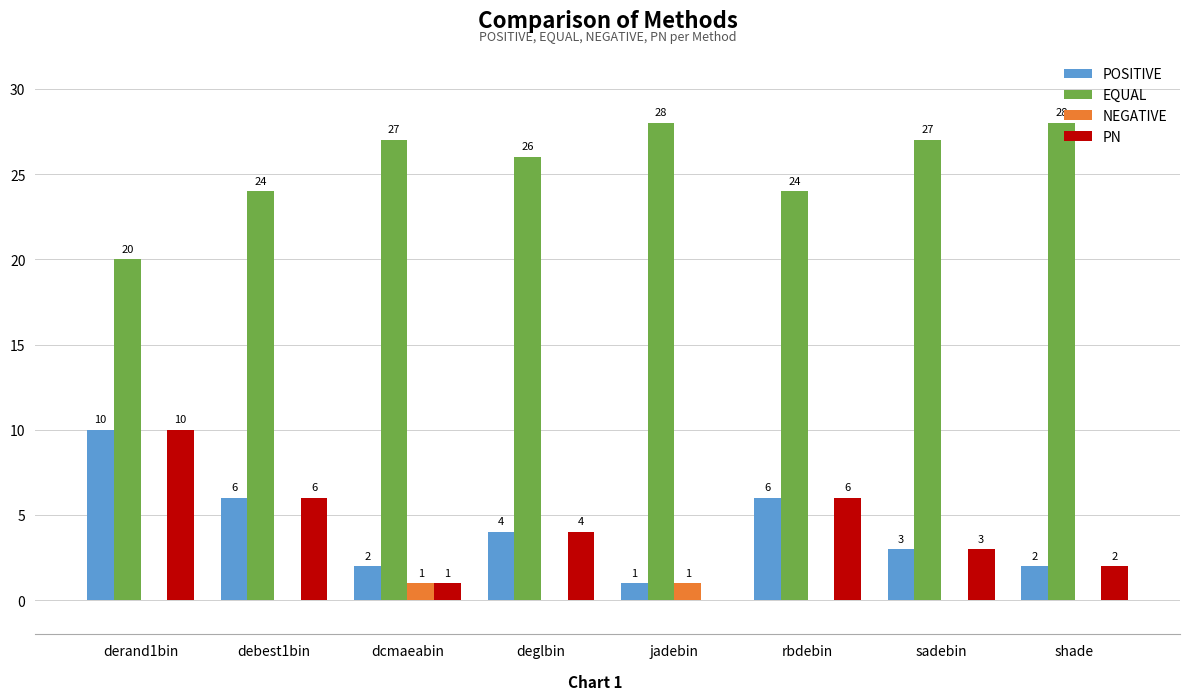

True or false: POSITIVE has a value of 1 at sadebin.

False